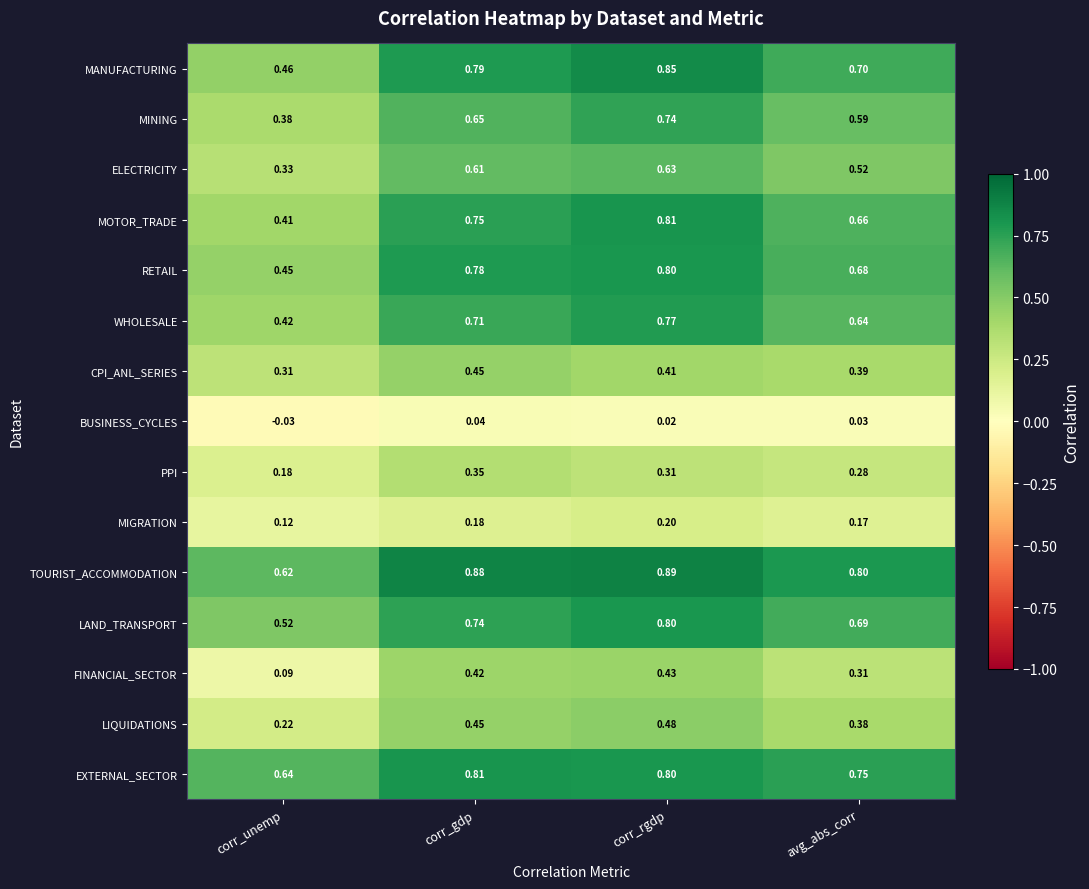

At which category does the chart reach its peak across all series?

corr_rgdp